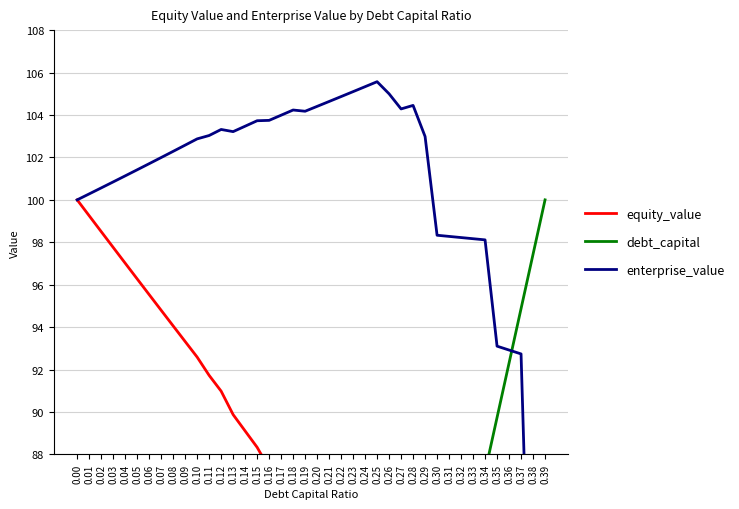

Is the value of debt_capital at 0.35 greater than the value of equity_value at 0.39?

Yes